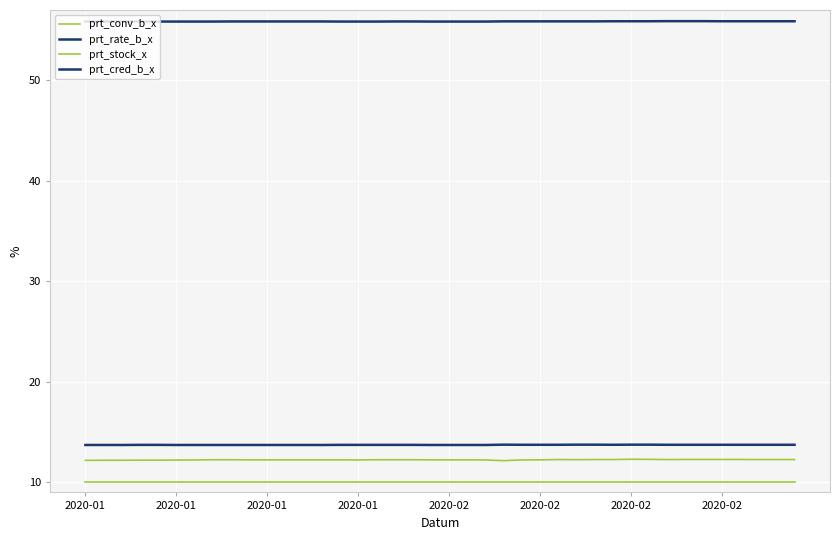

How many lines are shown in the chart?

4